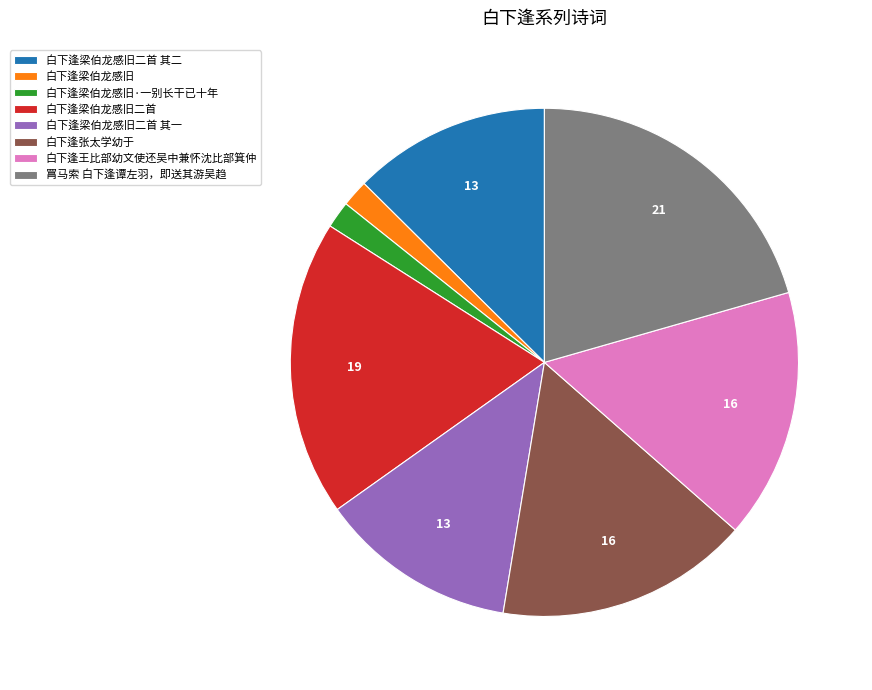

True or false: 白下逢梁伯龙感旧二首 其一 accounts for 22% of the total.

False